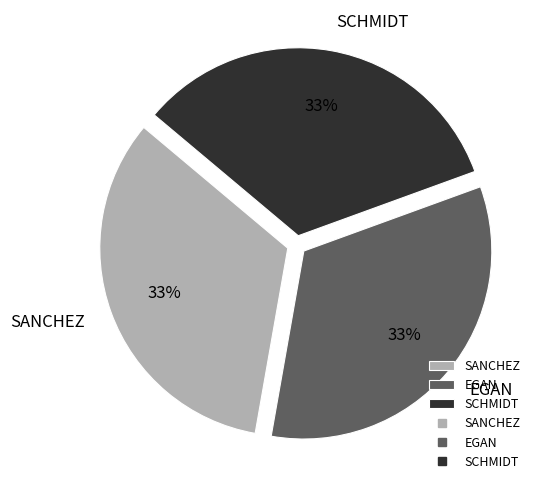

How many segments does this pie chart have?

3